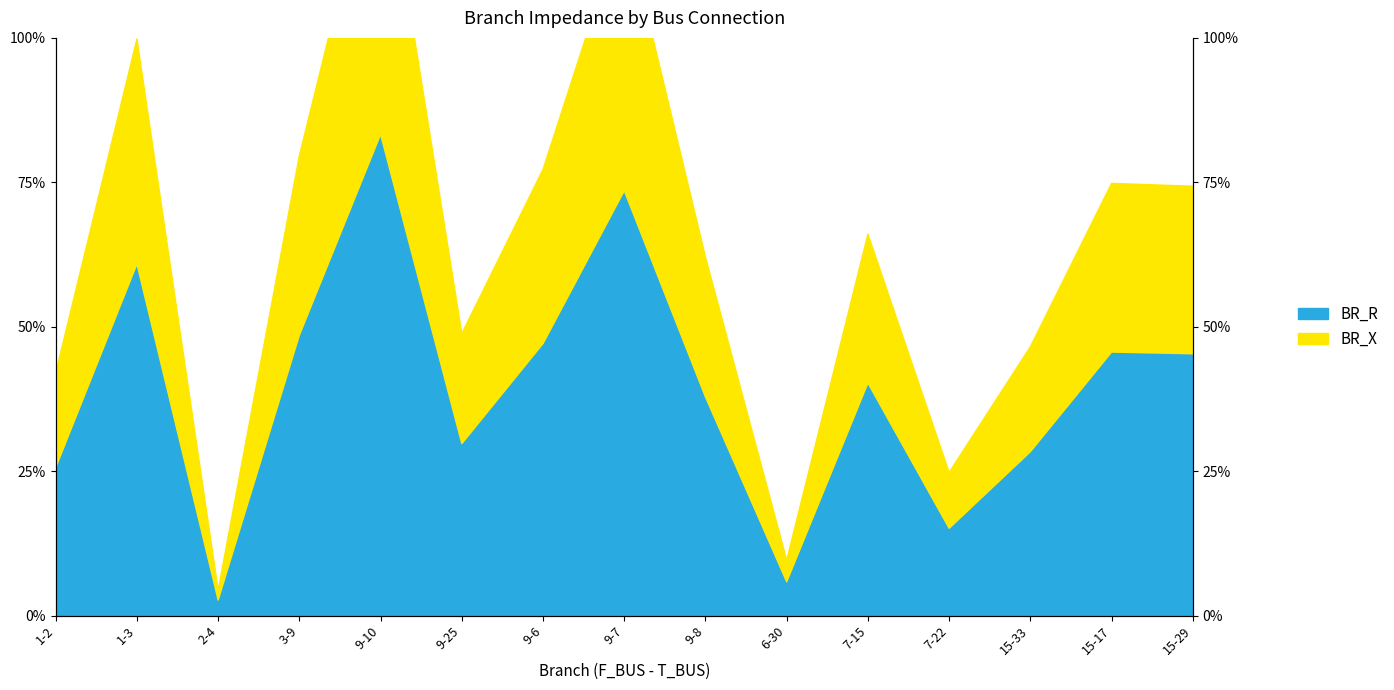

At which category is the sum across all series the highest?

9-10